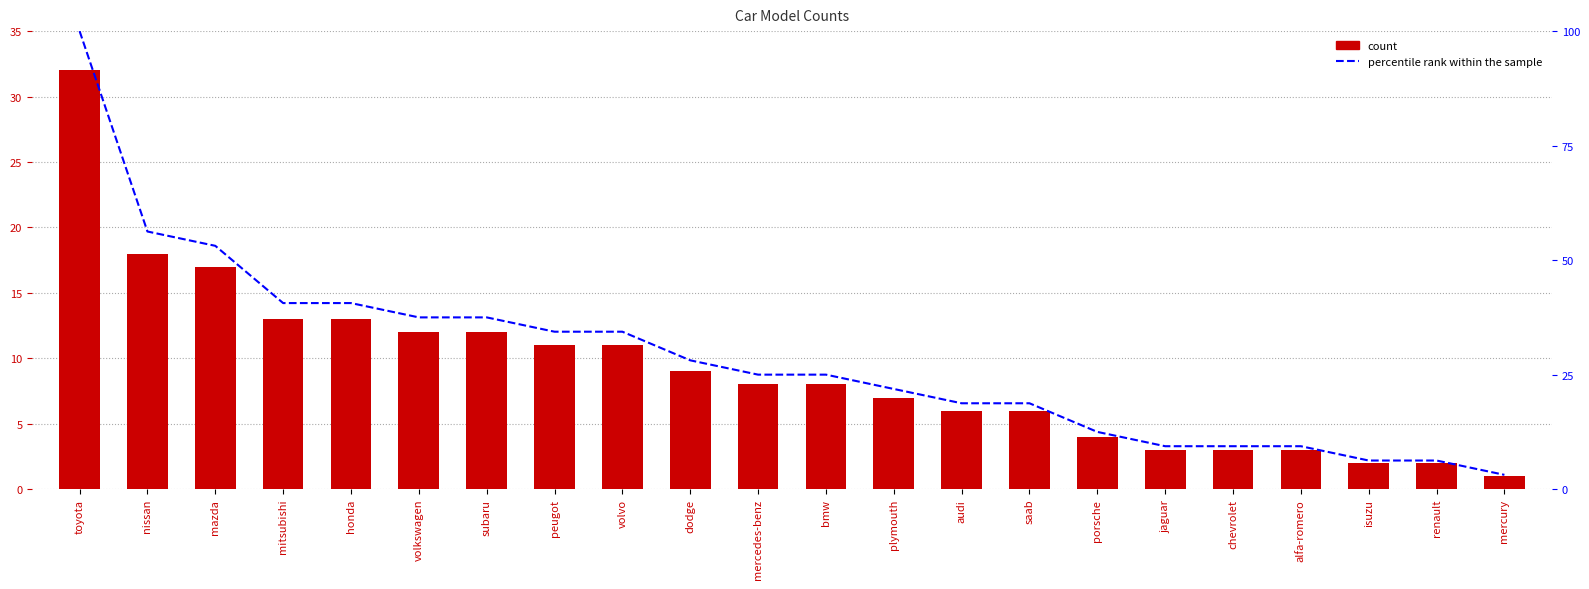

What is the sum of all count values?

201.0